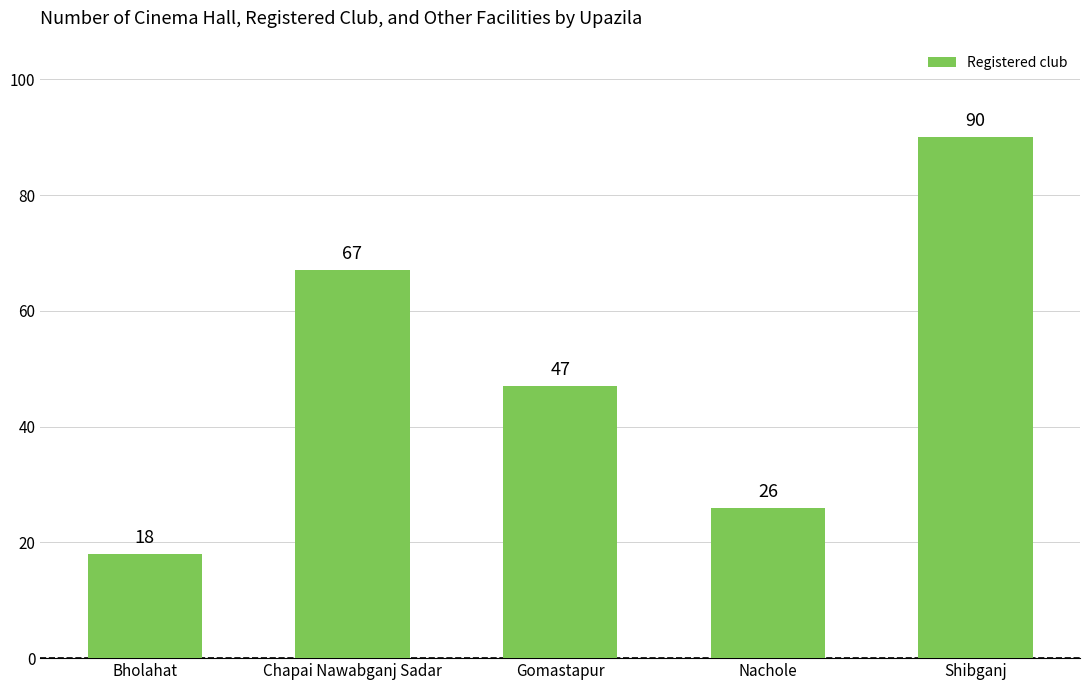

Which category has the lowest value across all series?

Bholahat